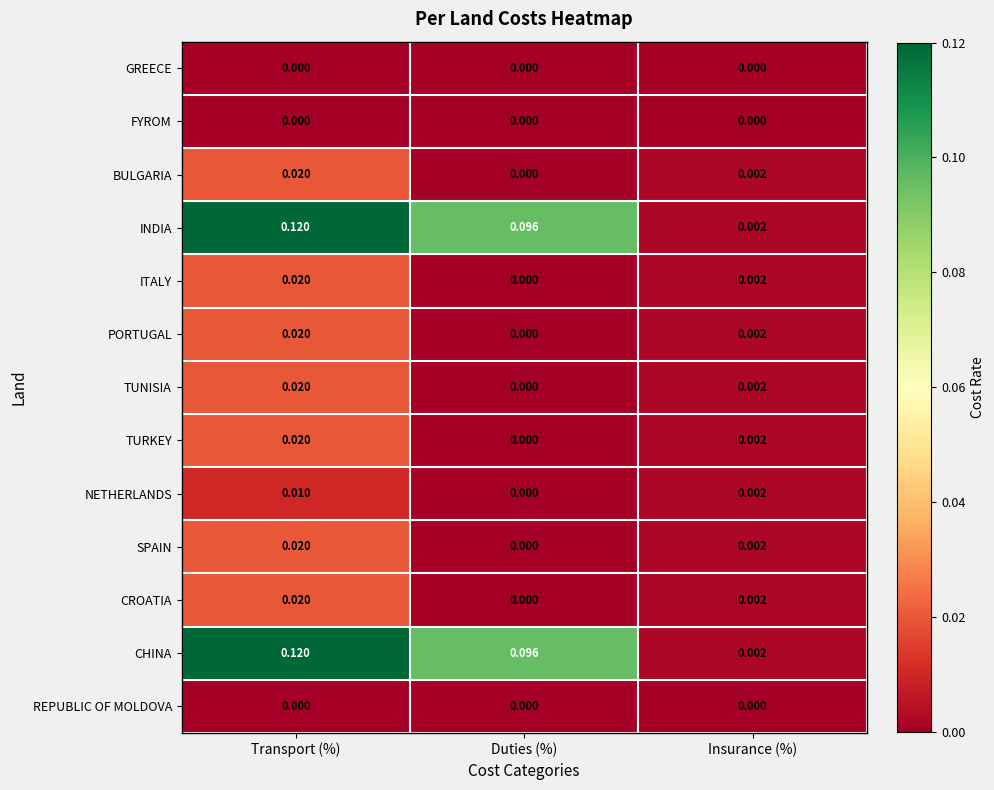

List the labels in order of NETHERLANDS value, smallest first.

Duties (%), Insurance (%), Transport (%)